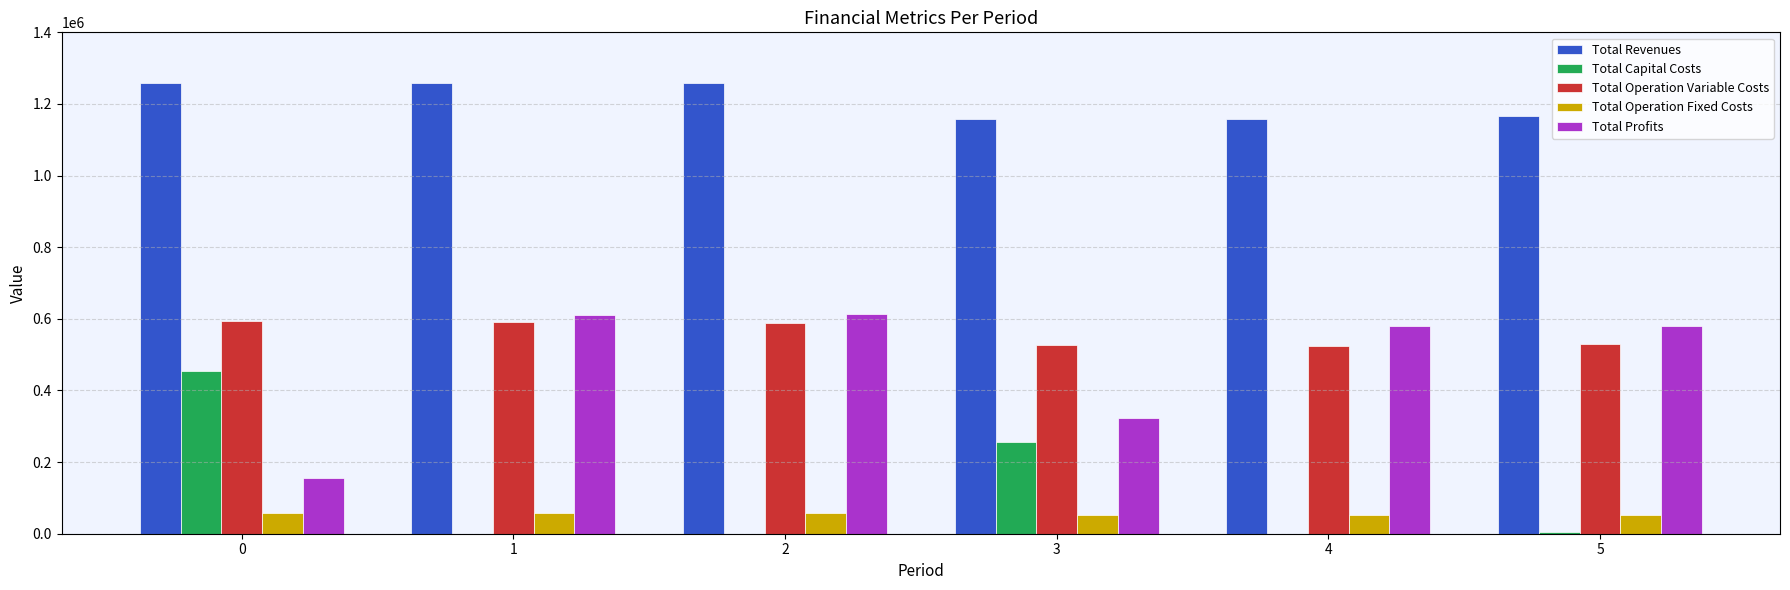

The Total Operation Variable Costs series shows 959481.6 at 1. True or false?

False